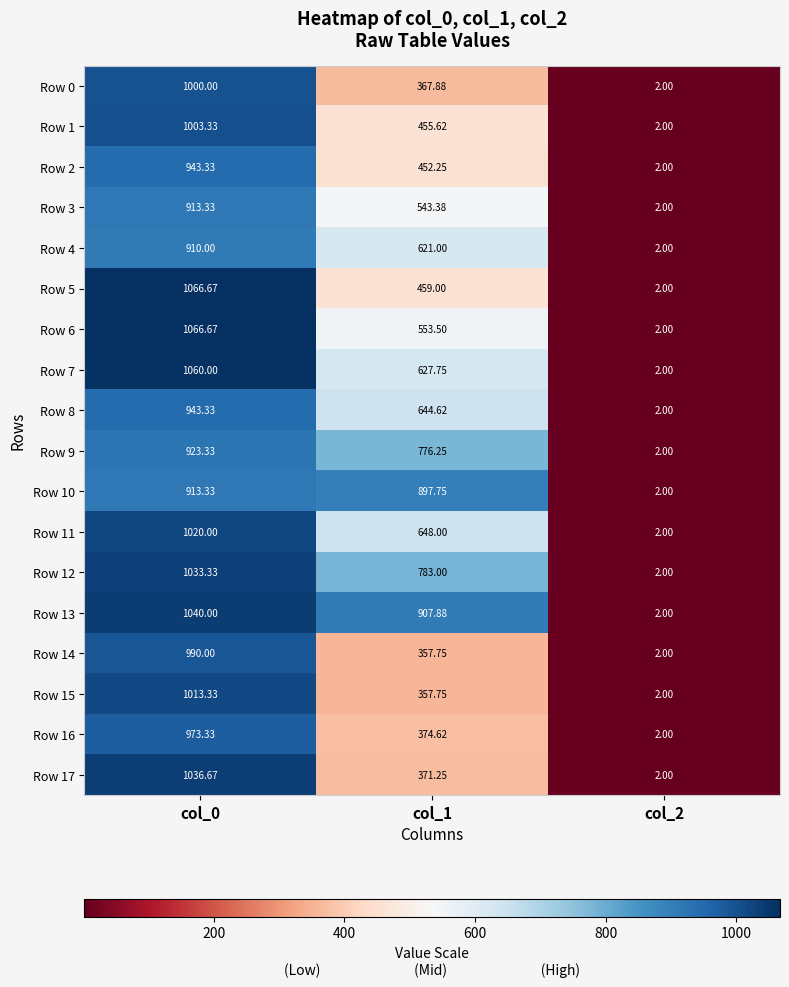

How many distinct data groups are displayed?

18